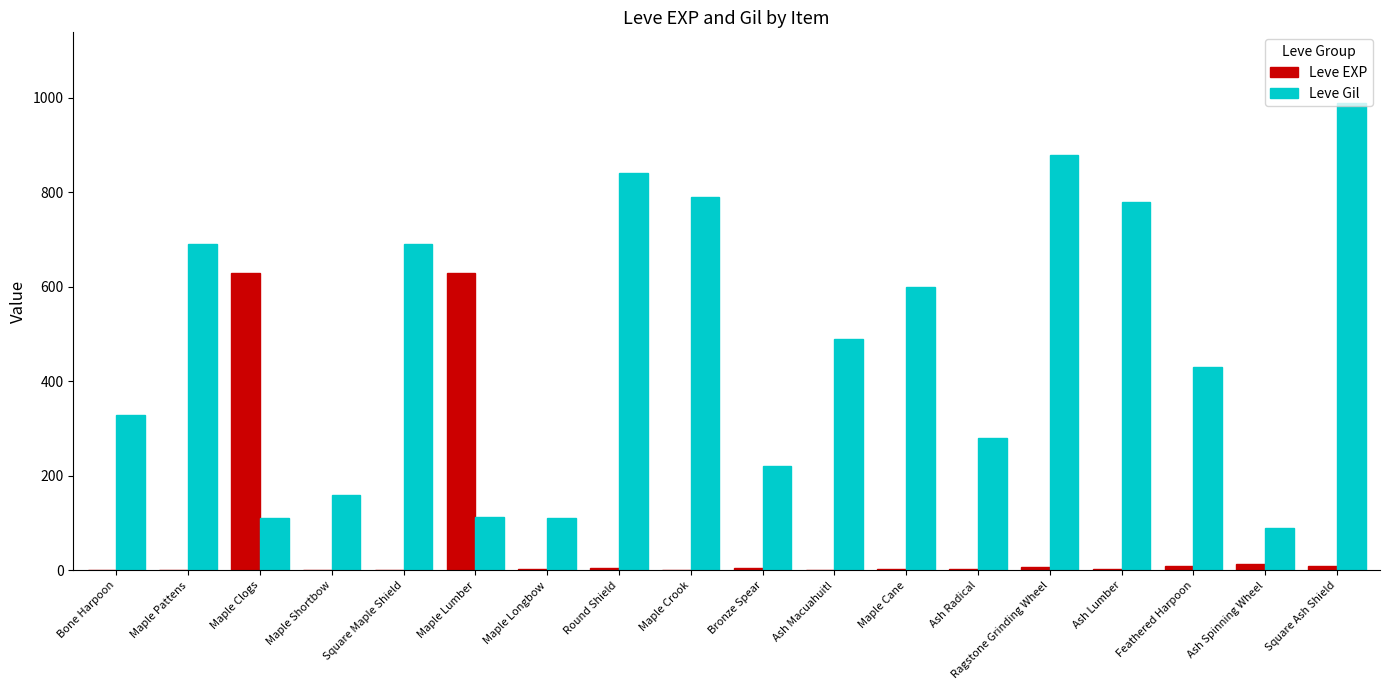

Which category has the highest value in the Leve Gil series?

Square Ash Shield